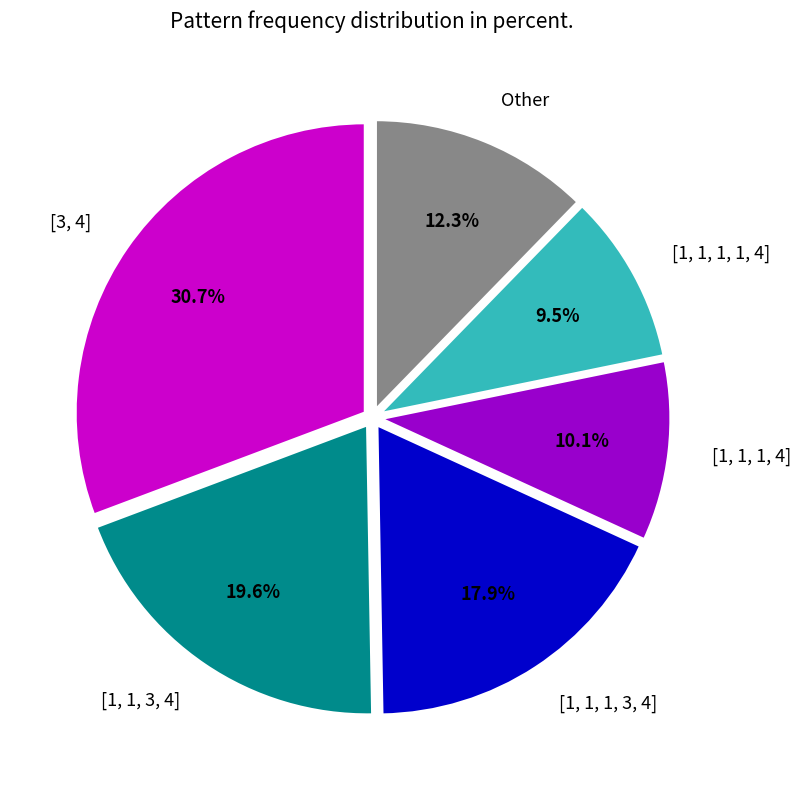

Rank the categories by value from highest to lowest.

[3, 4], [1, 1, 3, 4], [1, 1, 1, 3, 4], Other, [1, 1, 1, 4], [1, 1, 1, 1, 4]